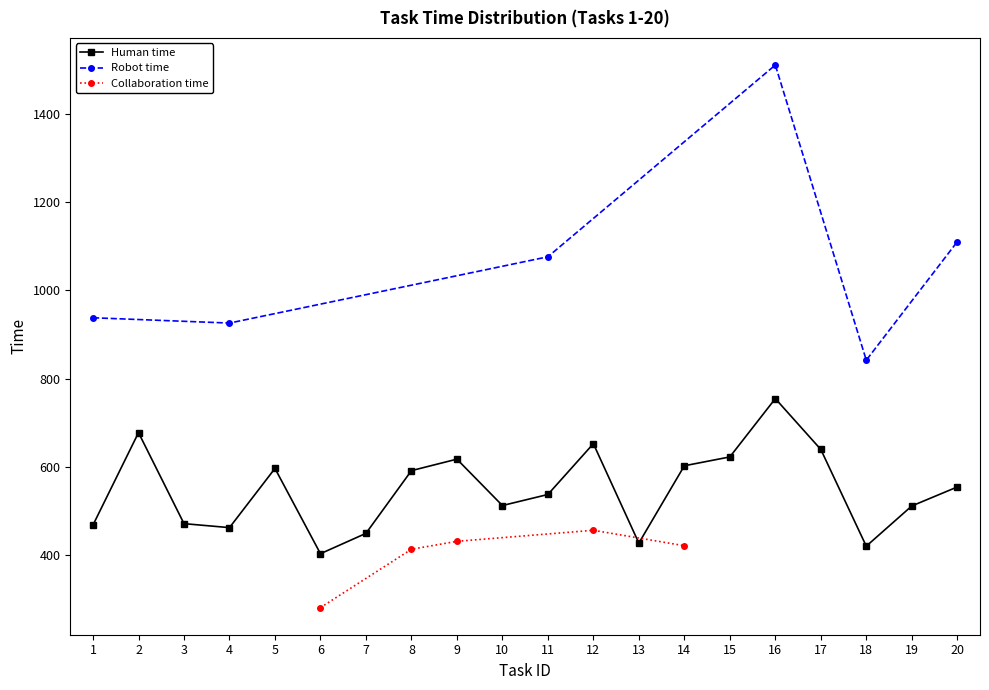

At which label does Human time reach its minimum?

6